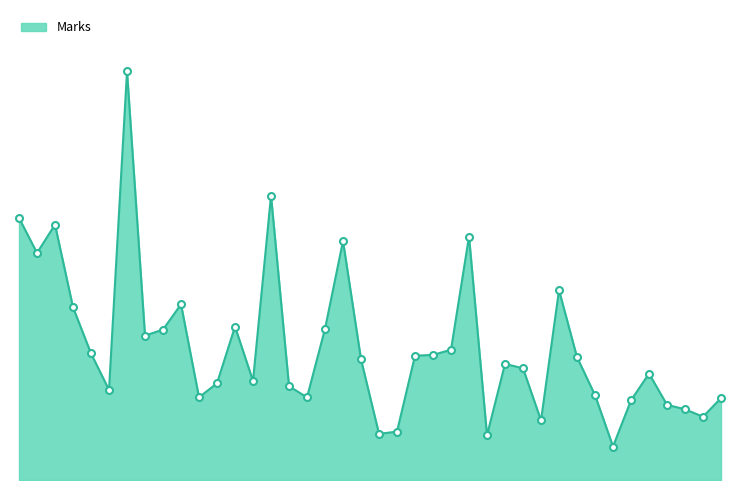

Does the chart display data point markers on the line(s)?

No